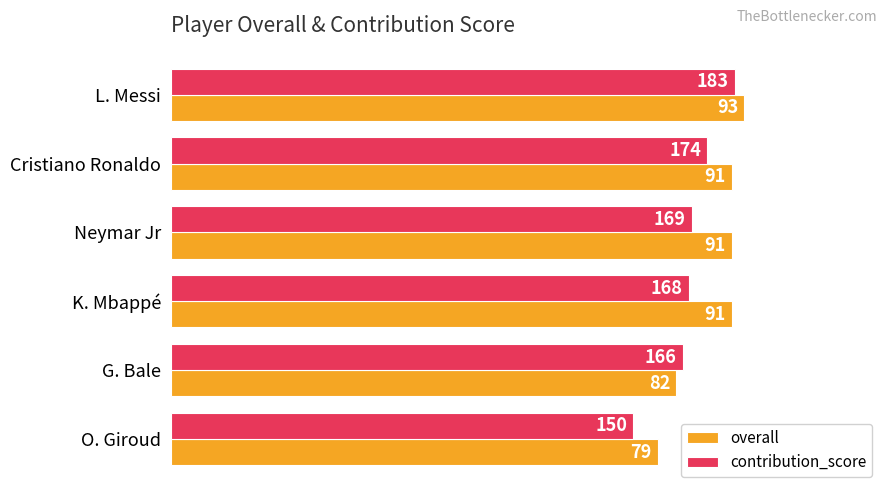

What are all the series names shown in the legend?

overall, contribution_score